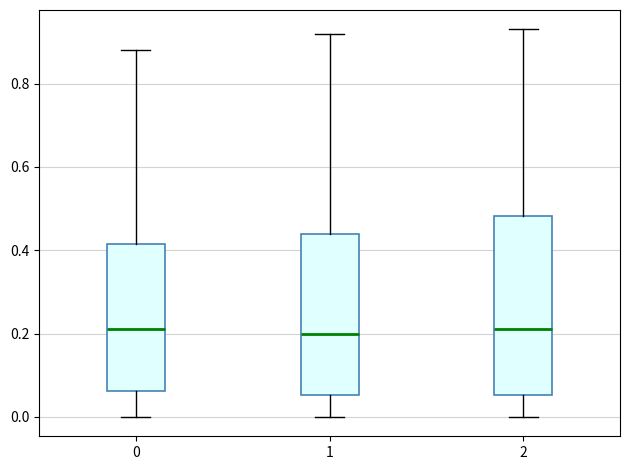

Reading left to right, transcribe this box plot: for each box, give where its median line is, the range the box spans, and where its two whiskers end, as read against the y-axis. The values are not printed on the chart, so give them approximately, as read against the axis.

0: median 0.22, box 0.06 to 0.42, whiskers 0.00 to 0.88
1: median 0.20, box 0.06 to 0.44, whiskers 0.00 to 0.92
2: median 0.22, box 0.06 to 0.48, whiskers 0.00 to 0.94